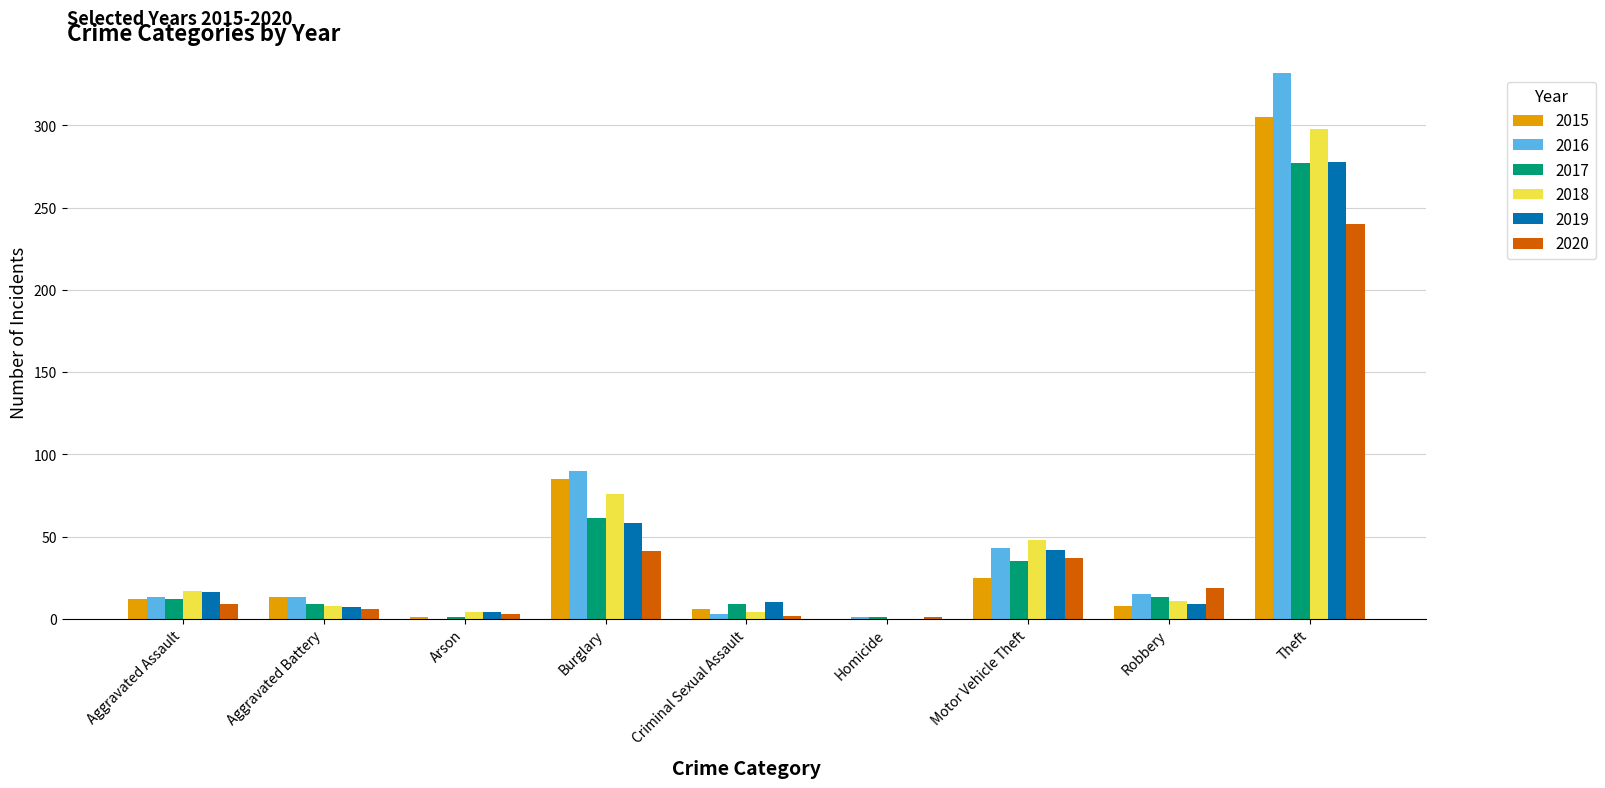

The 2019 series shows 110 at Theft. True or false?

False